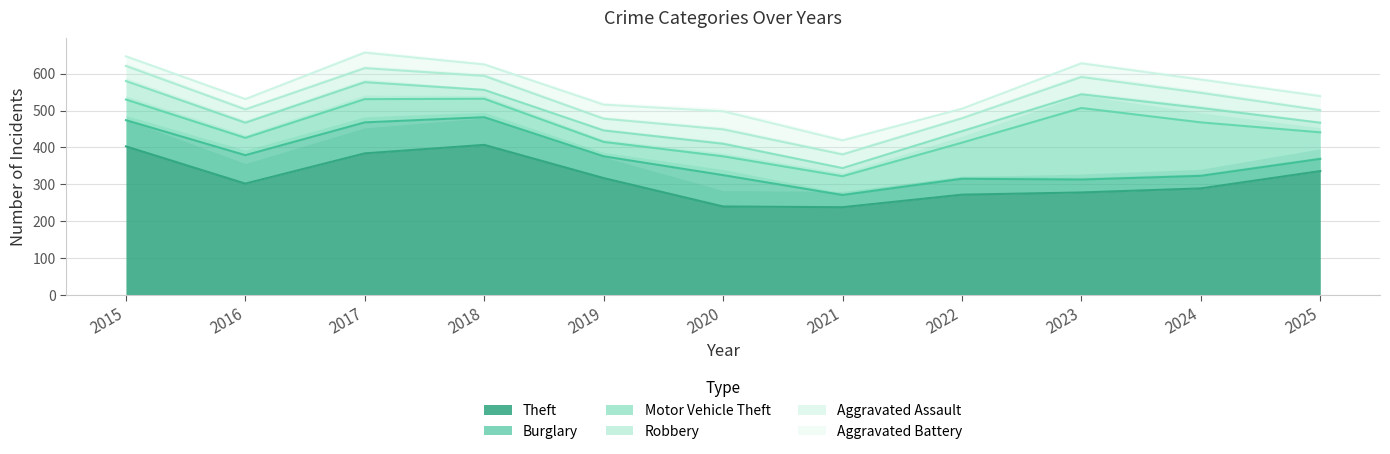

Between 2024 and 2025, which series saw the biggest shift?

Motor Vehicle Theft